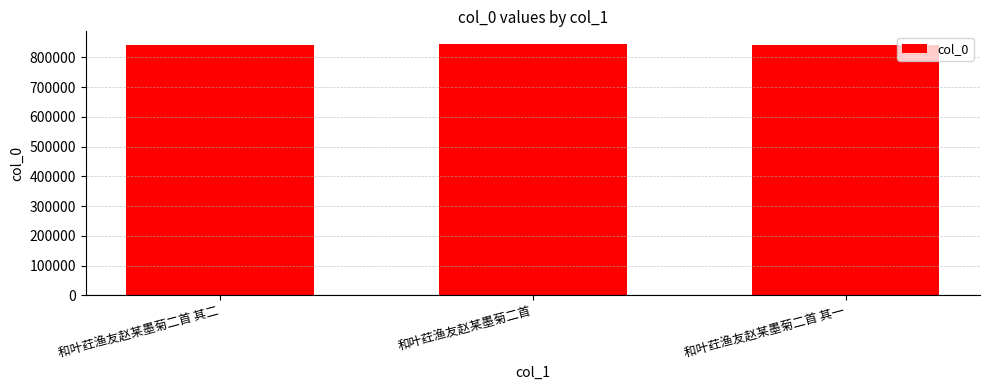

Approximately how many times larger is the value at 和叶荭渔友赵某墨菊二首 其一 compared to 和叶荭渔友赵某墨菊二首?

1.0